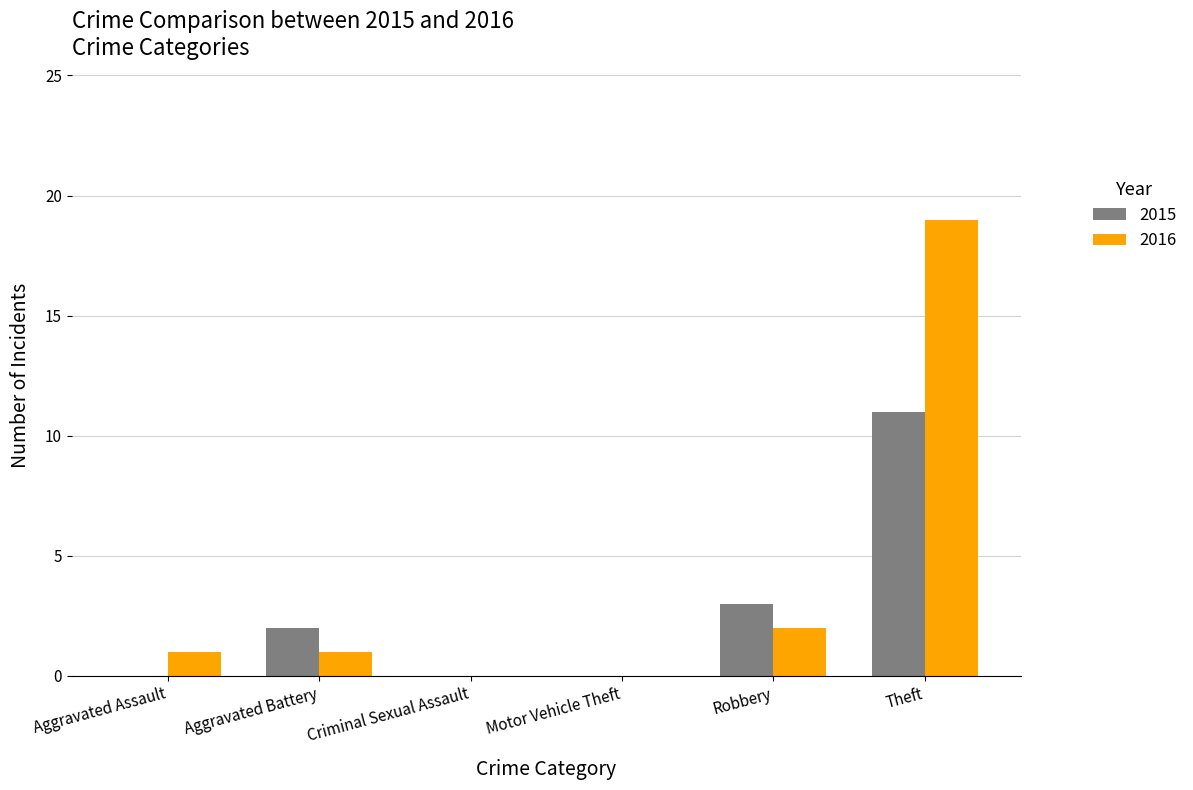

What is the sum of all 2016 values?

23